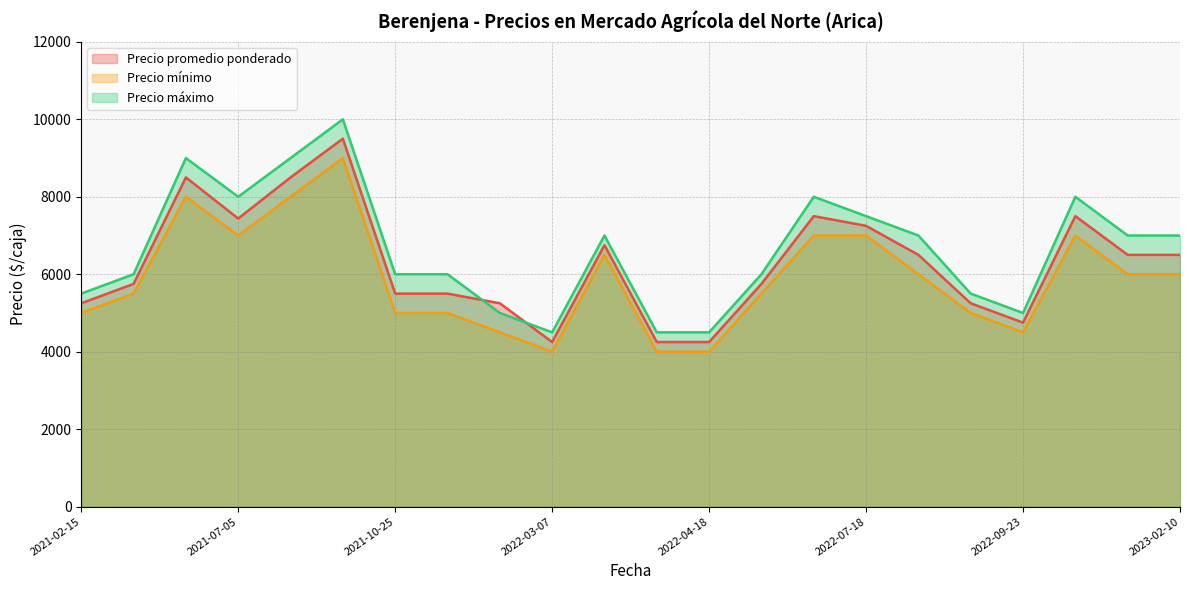

Count the Precio mínimo values in the range 5000 to 7000.

14